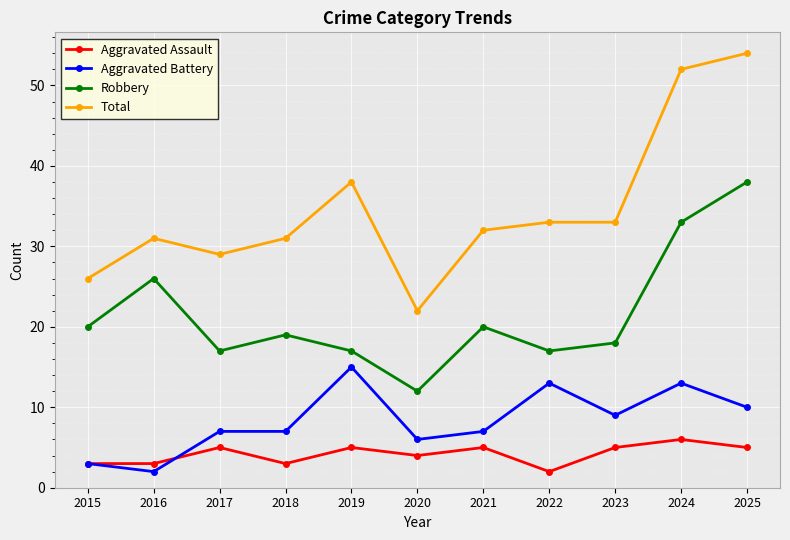

What is the difference between the highest and lowest values at 2025?

49